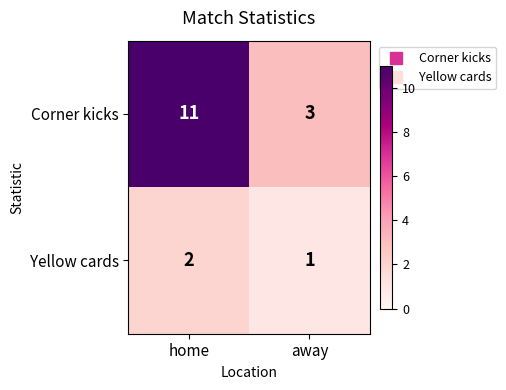

At how many categories does at least one series exceed 2?

2